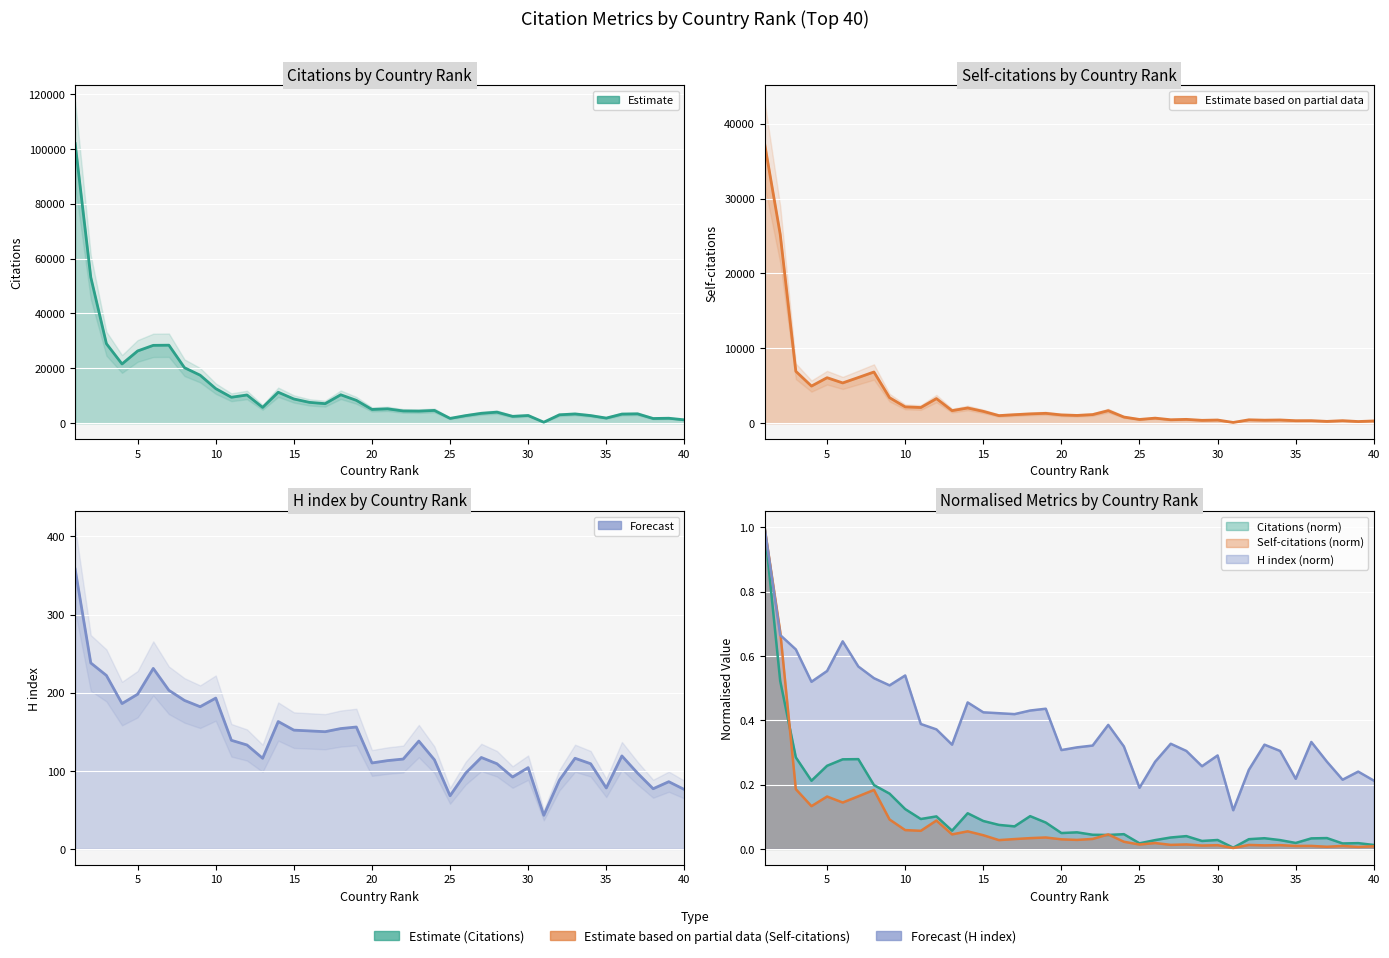

Which series has the widest spread of values?

Citations